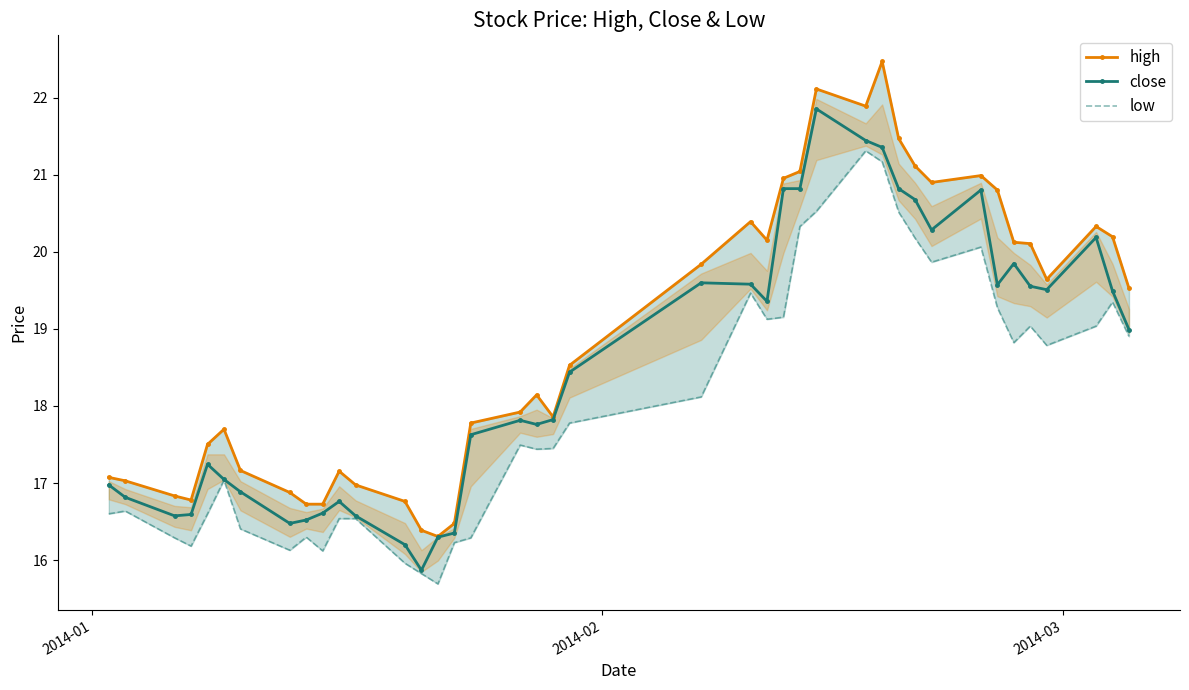

What is the lowest value of the close series?

15.9